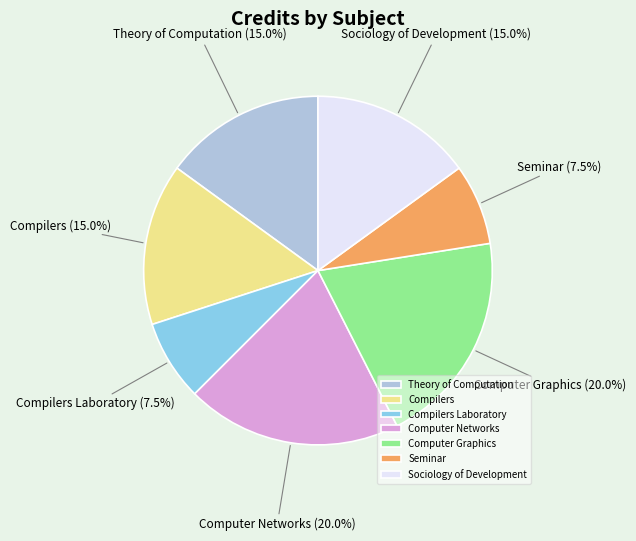

What is the ratio of the value at Computer Graphics to the value at Sociology of Development?

1.3